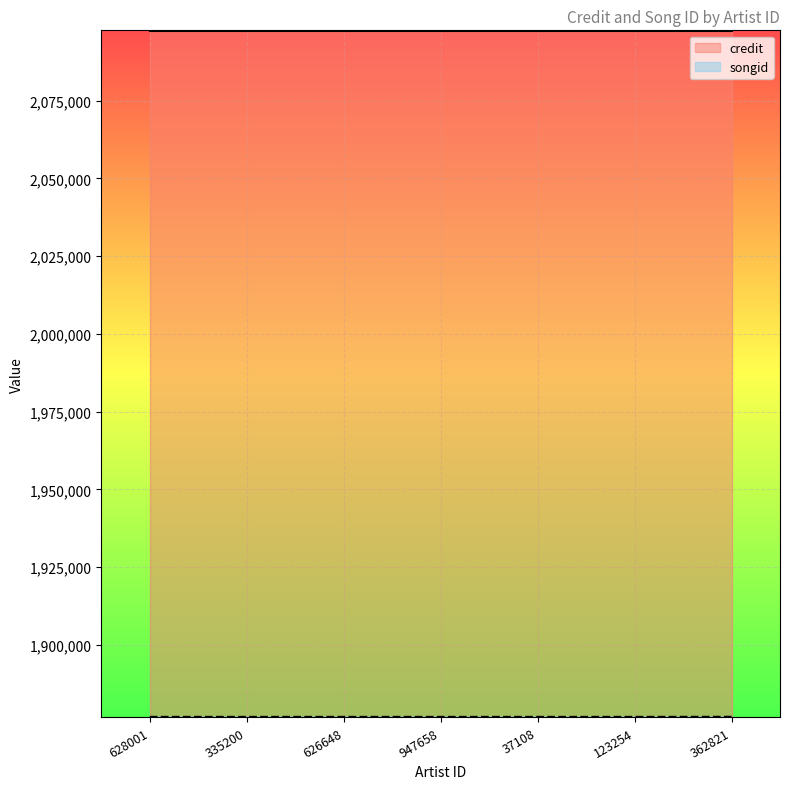

What is the difference between the maximum and minimum values?

19